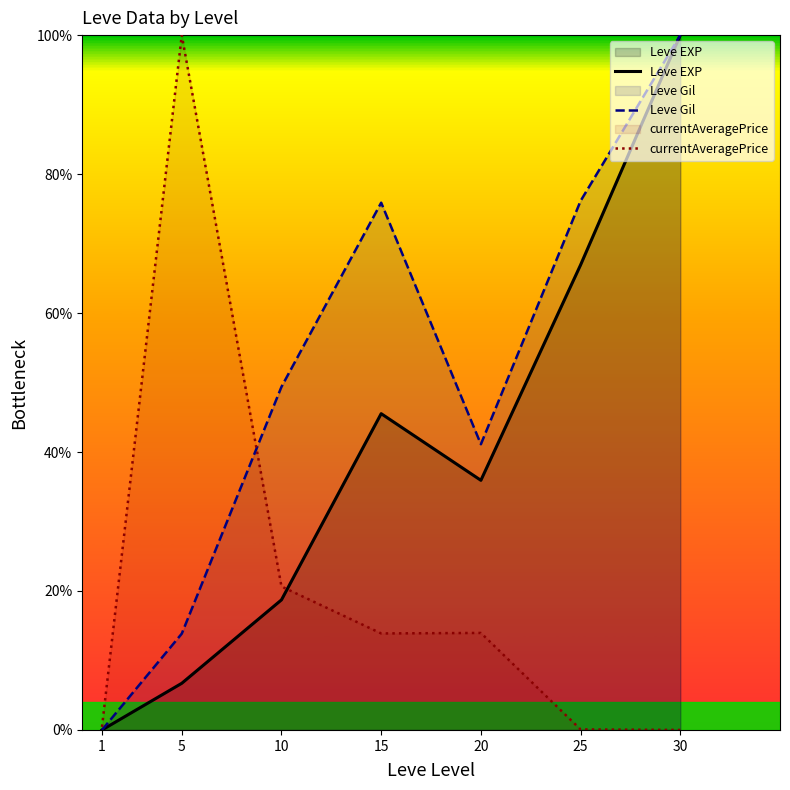

What is the value of the Leve EXP point at the 3rd from the left?

18.7